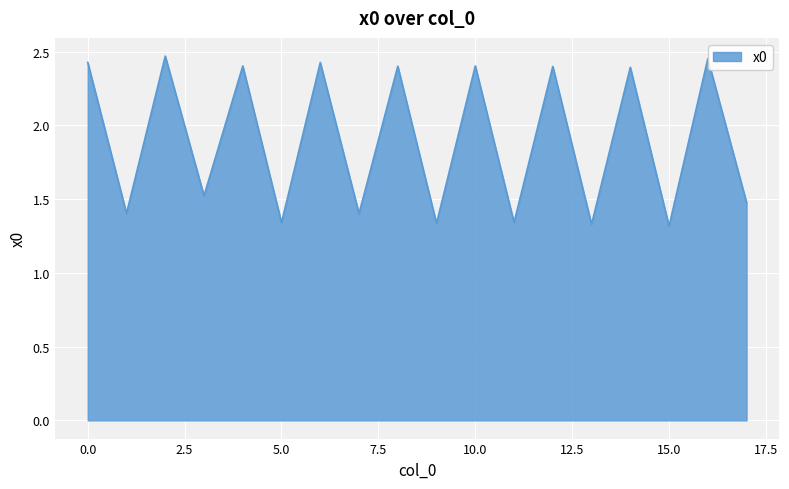

What is the difference between the maximum and minimum values?

1.2